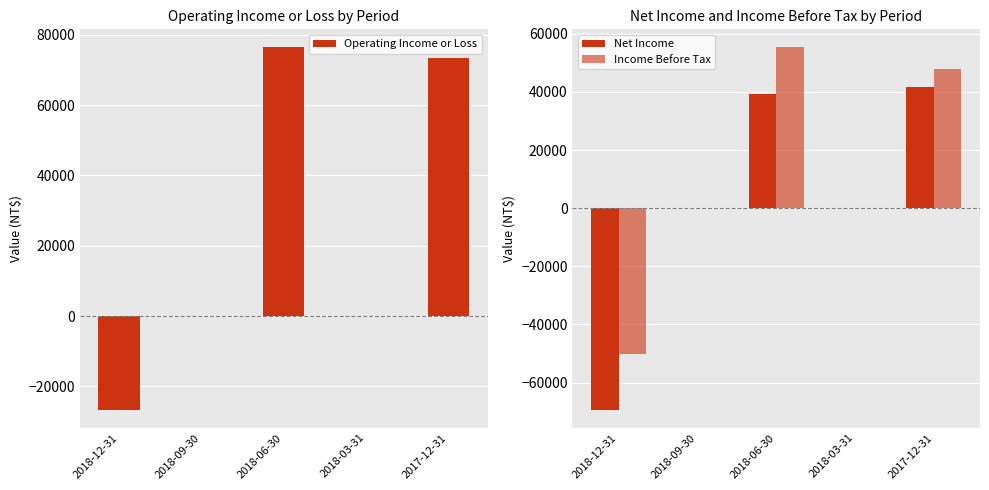

The Operating Income or Loss series shows 73500 at 2017-12-31. True or false?

True